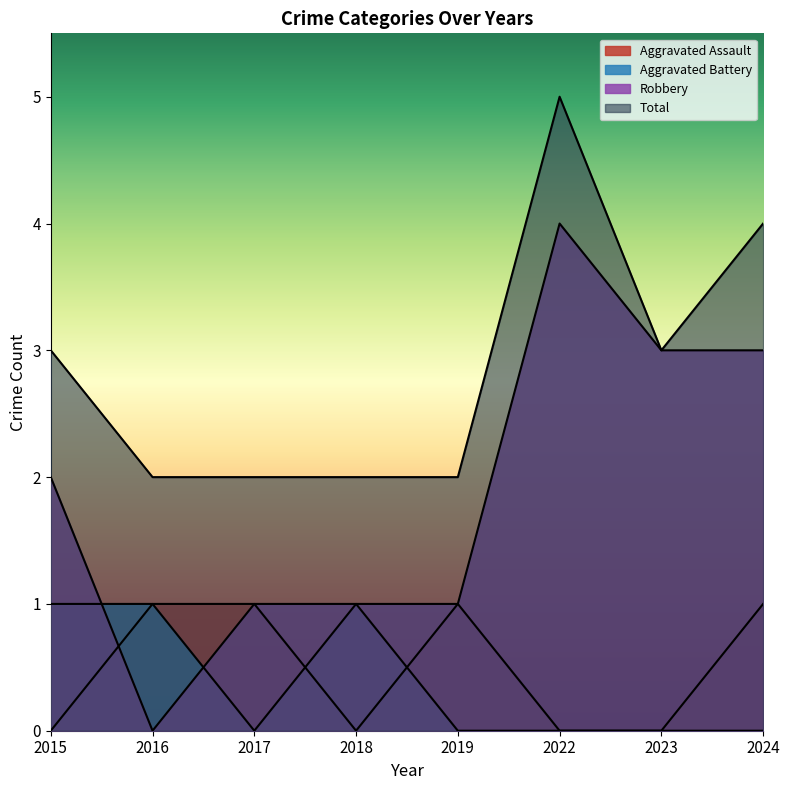

What is the difference between the Robbery values at 2015 and 2016?

2